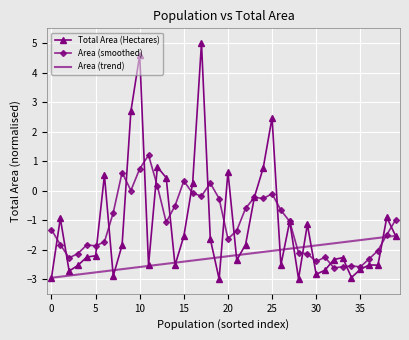

At how many categories does at least one series exceed 2?

4